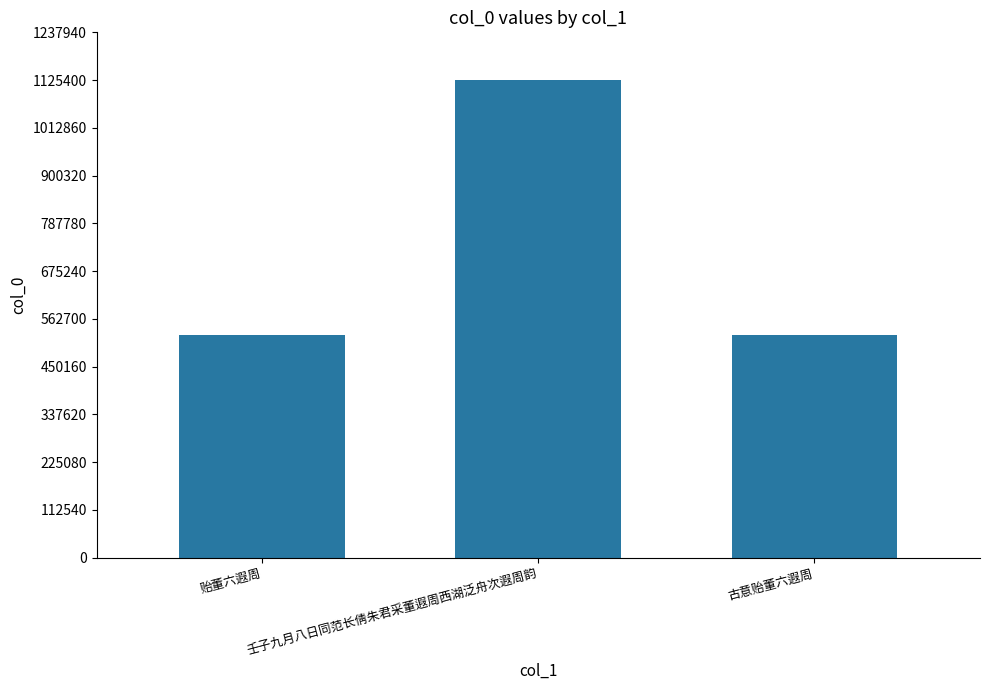

What is the sum of all values?

2174965